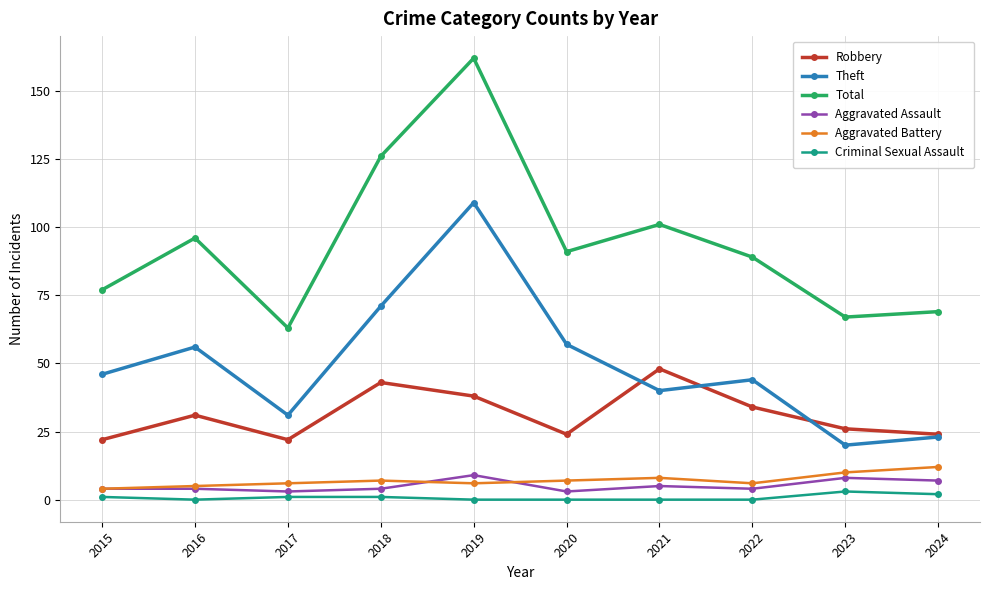

At which category is the sum across all series the highest?

2019